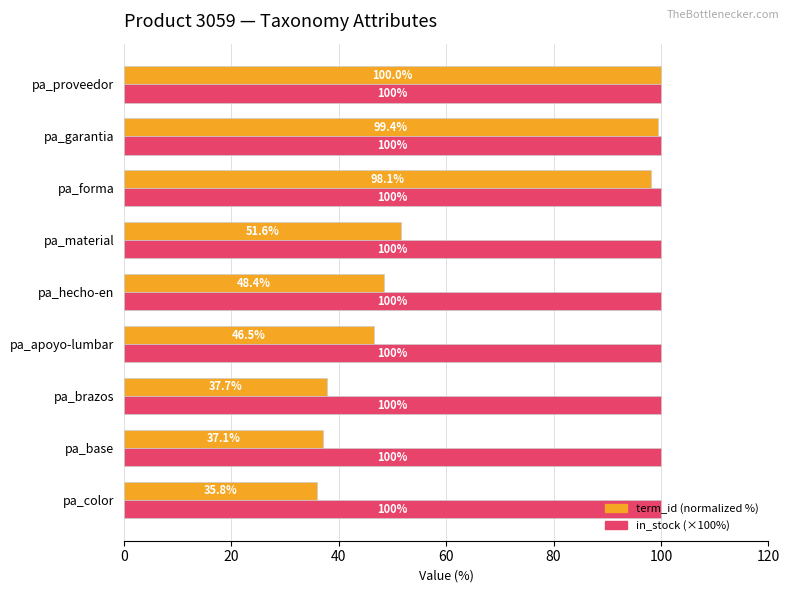

At pa_base, list the series in order from largest to smallest.

in_stock (×100%), term_id (normalized %)